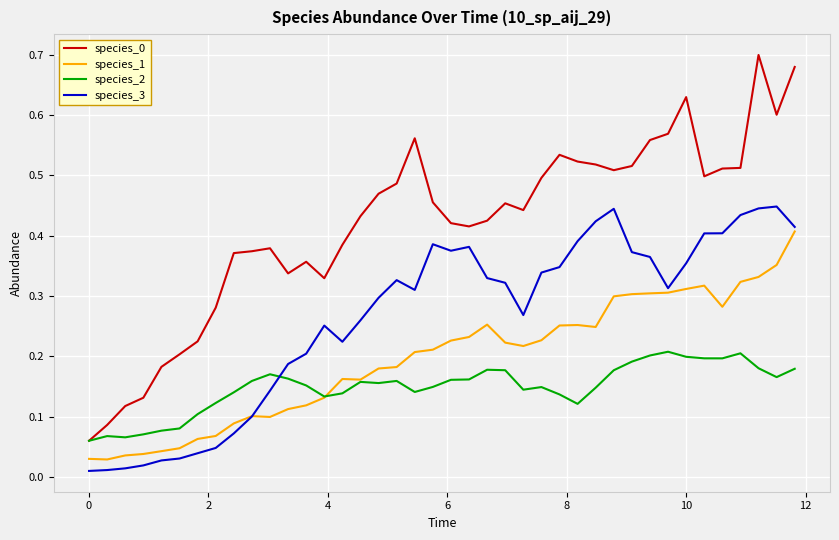

True or false: species_3 and species_2 cross at least once.

True